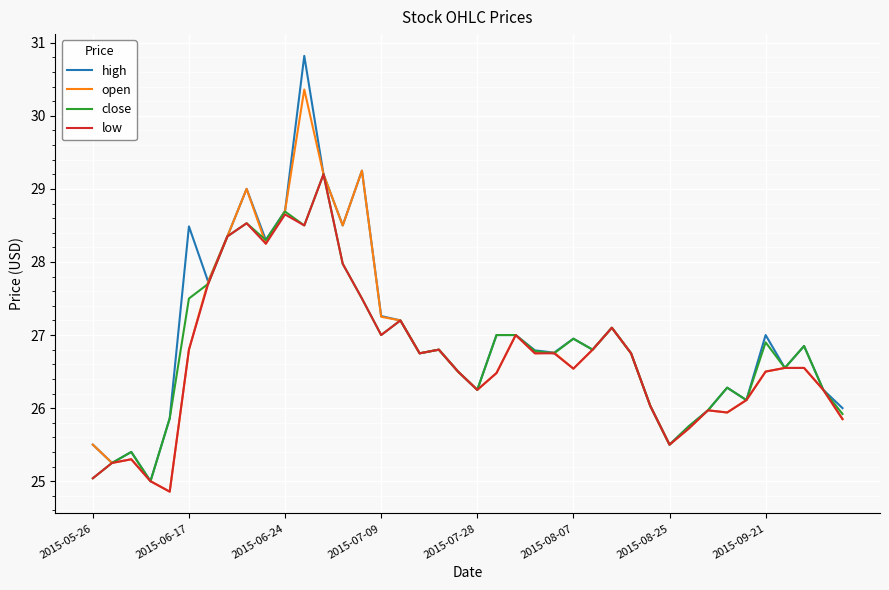

What is the minimum value for close?

25.0